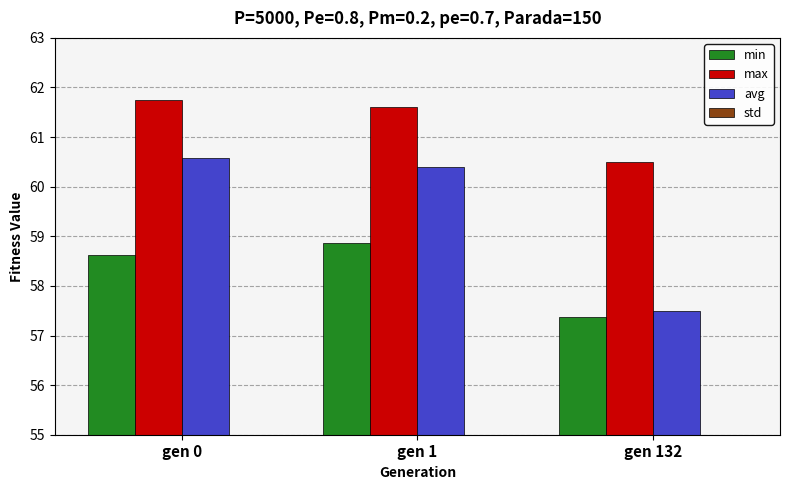

Are the bars horizontal?

No